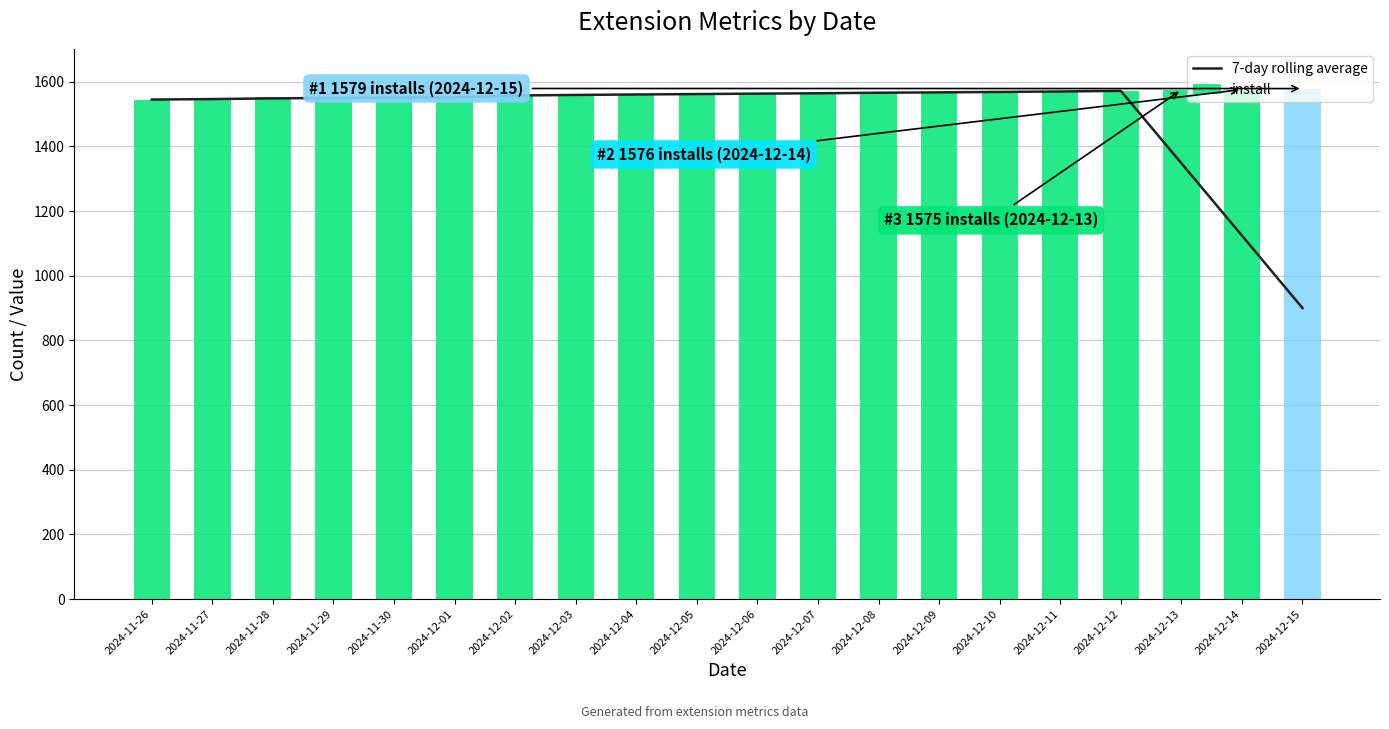

The install series shows 1558.0 at 2024-12-03. True or false?

True